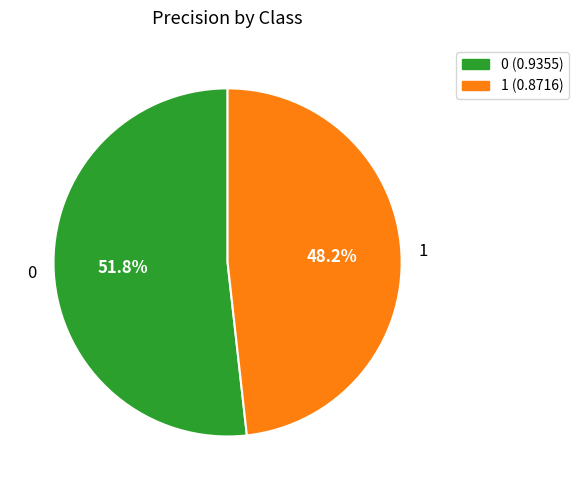

What percentage is NOT represented by 1?

51.8%